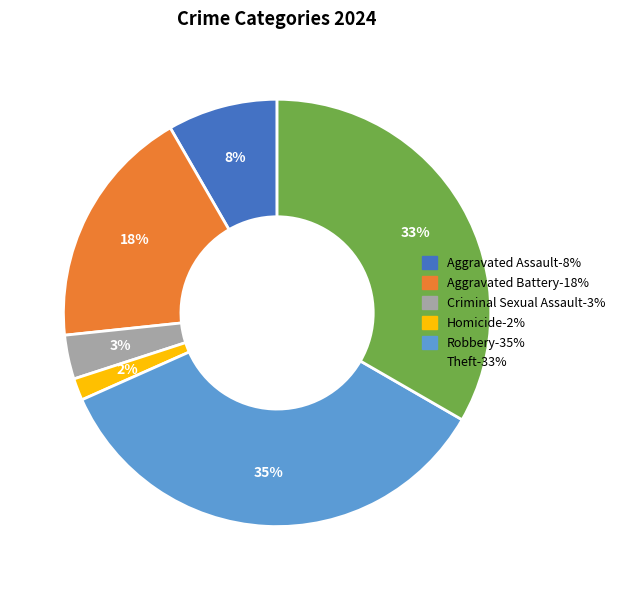

Between Aggravated Battery and Homicide, which is larger?

Aggravated Battery